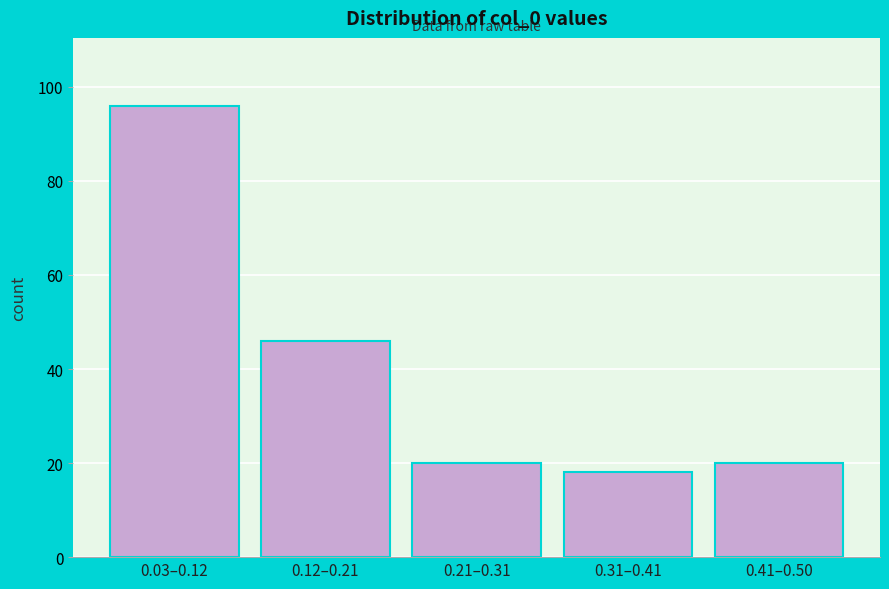

Reading left to right, transcribe all the data shown in this chart.

0.03–0.12=96	0.12–0.21=46	0.21–0.31=20	0.31–0.41=18	0.41–0.50=20